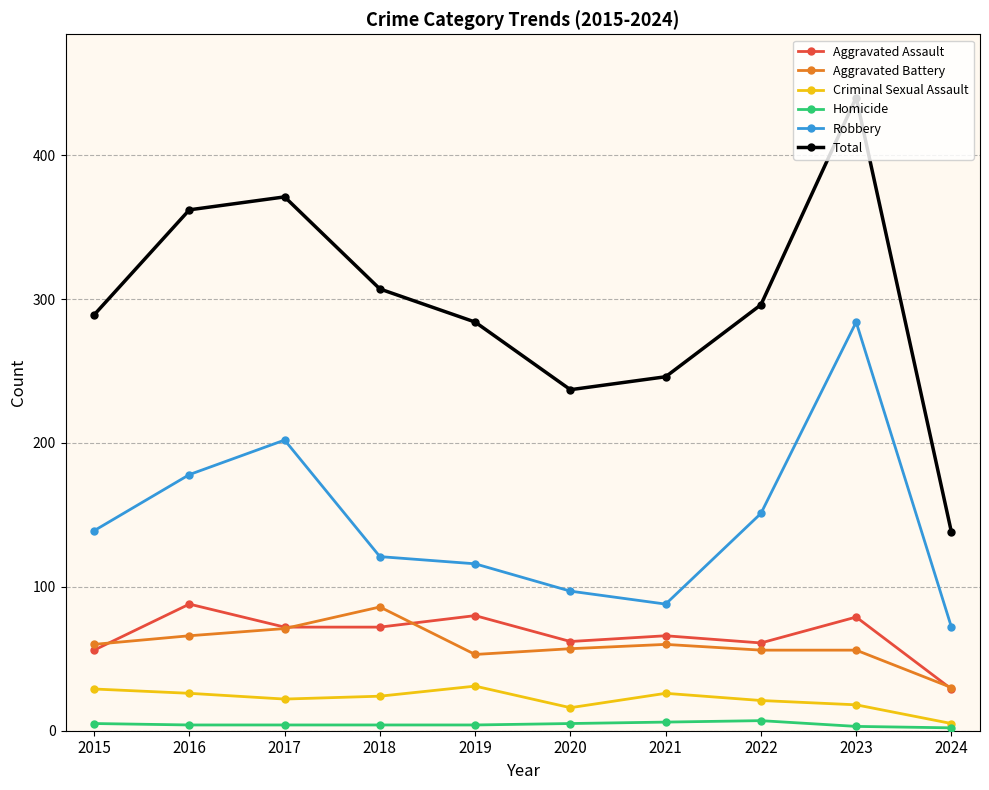

Which category has the highest value across all series?

2023